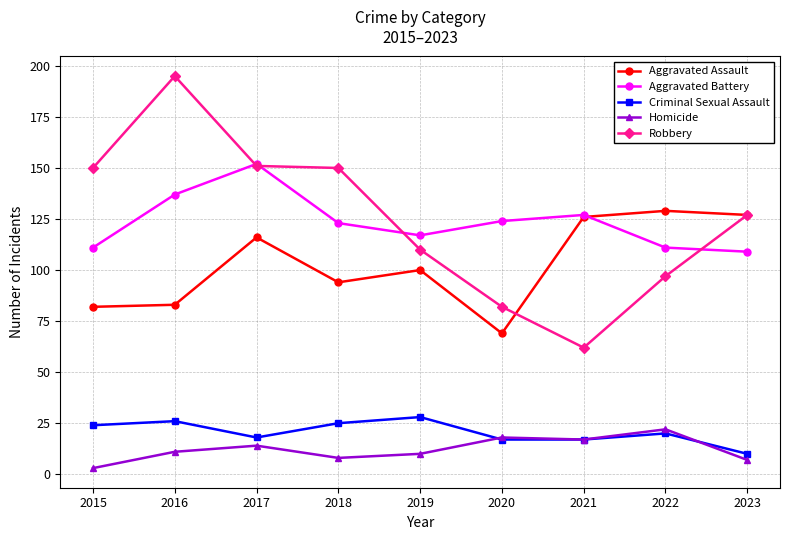

What is the spread (max minus min) of values at 2021?

110